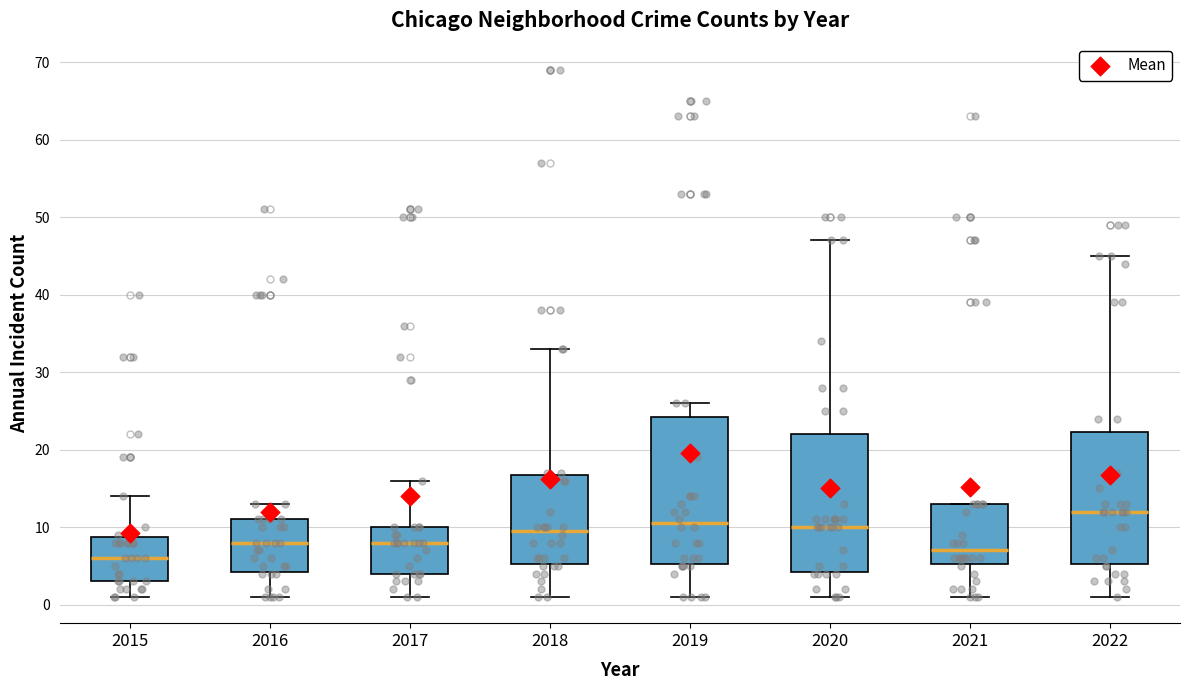

Reading left to right, transcribe this box plot: for each box, give where its median line is, the range the box spans, and where its two whiskers end, as read against the y-axis. The values are not printed on the chart, so give them approximately, as read against the axis.

2015: median 6, box 3 to 9, whiskers 1 to 14
2016: median 8, box 4 to 11, whiskers 1 to 13
2017: median 8, box 4 to 10, whiskers 1 to 16
2018: median 10, box 5 to 17, whiskers 1 to 33
2019: median 11, box 5 to 24, whiskers 1 to 26
2020: median 10, box 4 to 22, whiskers 1 to 47
2021: median 7, box 5 to 13, whiskers 1 to 13
2022: median 12, box 5 to 22, whiskers 1 to 45